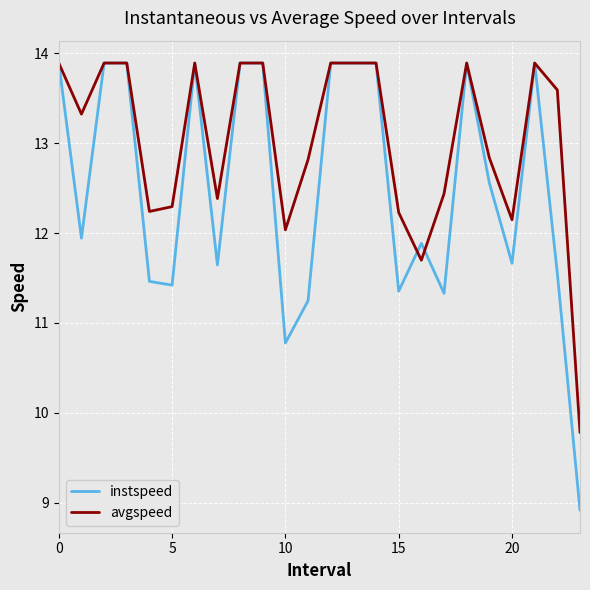

What is the lowest value of the instspeed series?

8.9